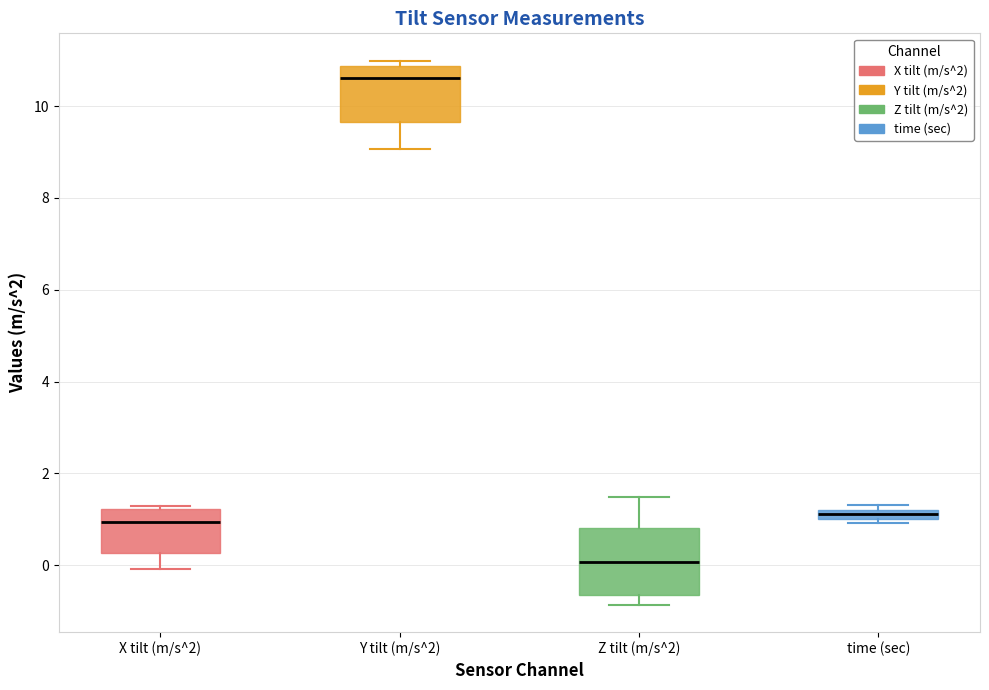

Which box has the highest median line?

Y tilt (m/s^2)